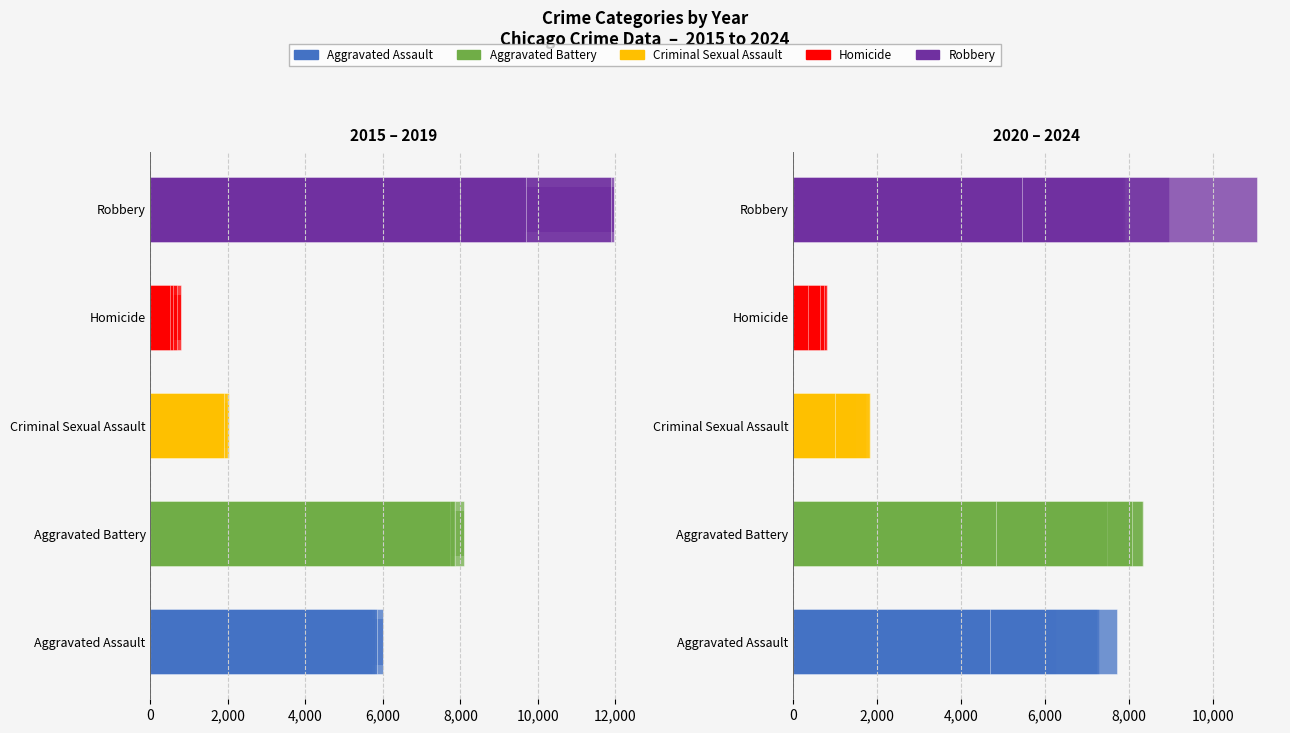

What is the maximum value for Homicide?

804